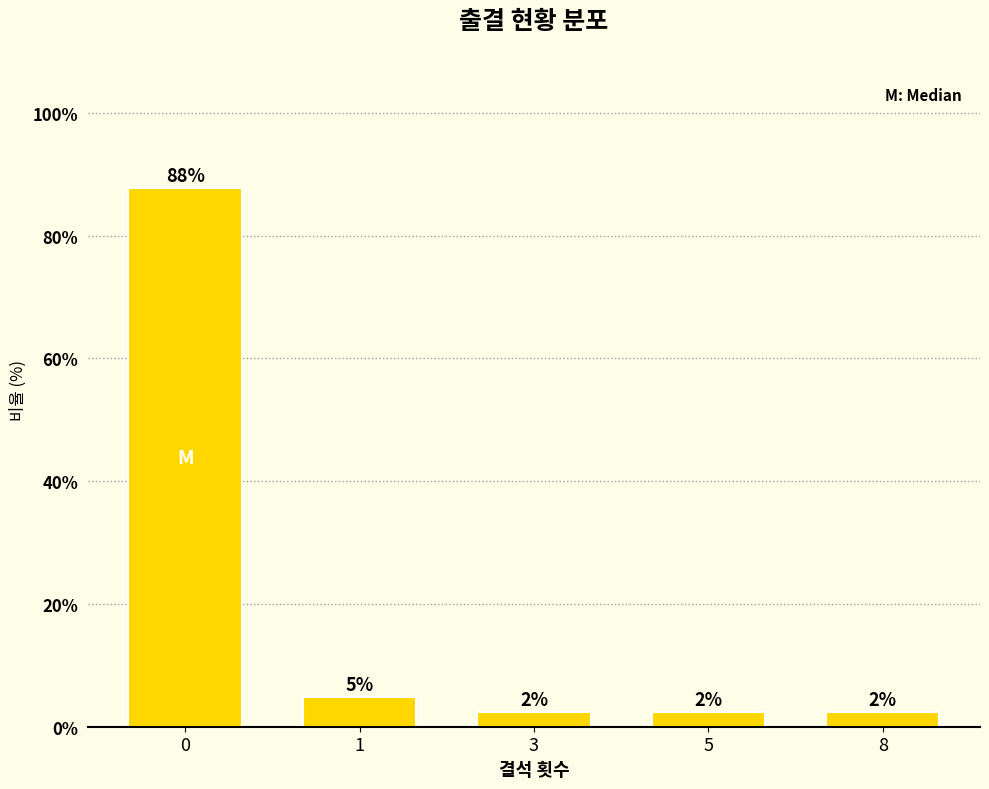

True or false: the data shows 2.4 at 5.

True